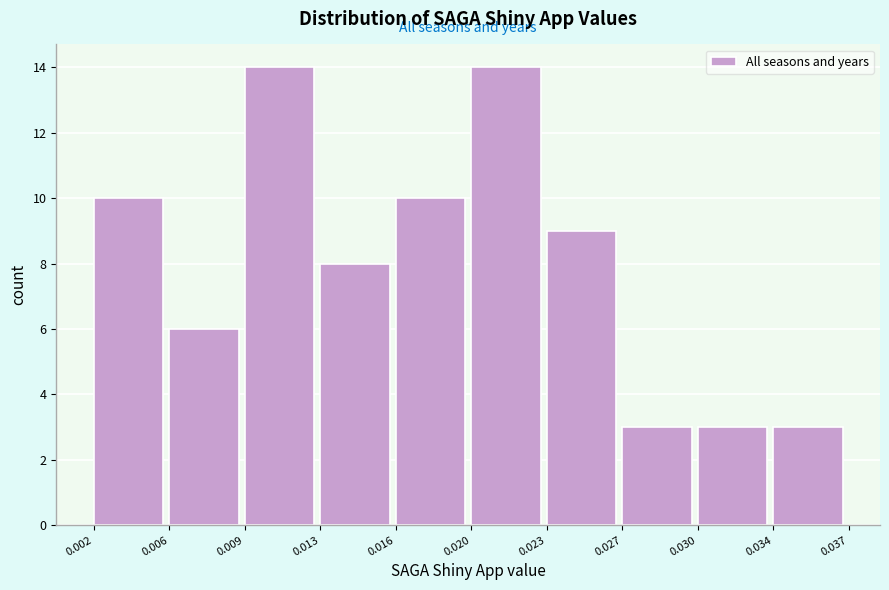

Reading left to right, transcribe all the data shown in this chart.

10	6	14	8	10	14	9	3	3	3